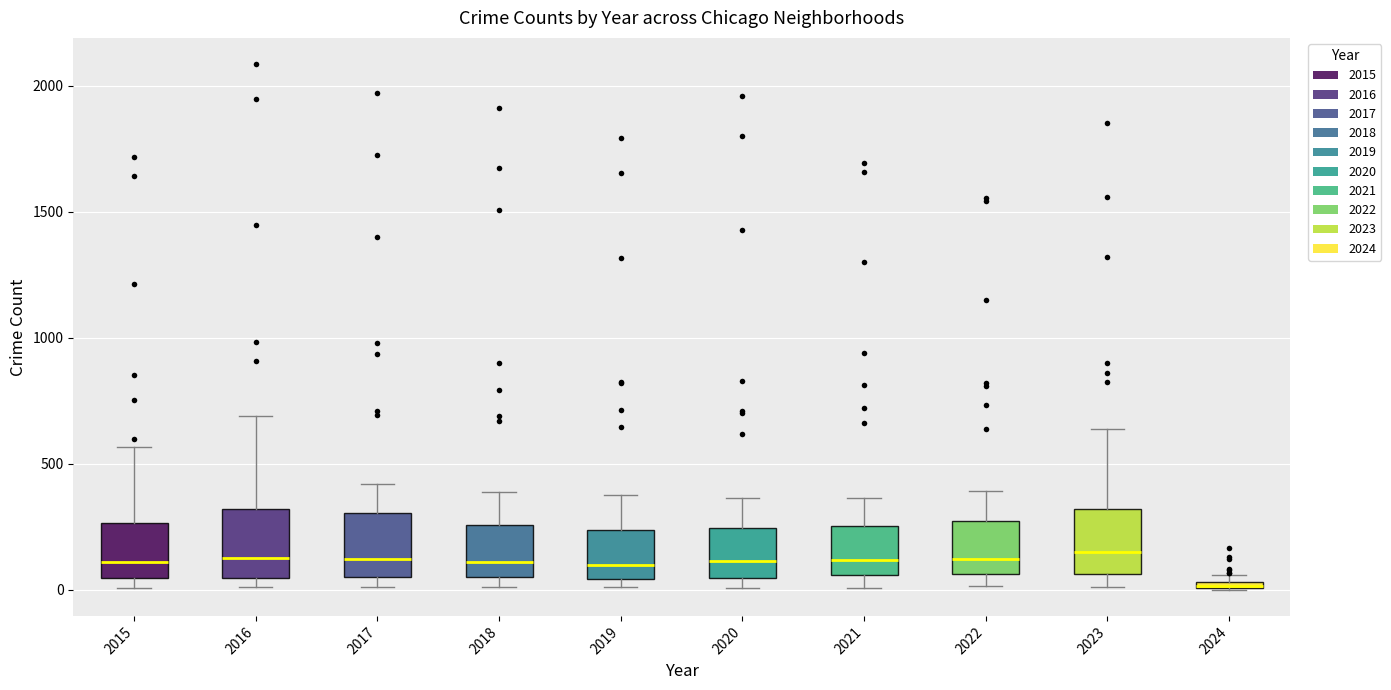

Where is the lower edge of the box at x = 2021 on the y-axis? The values are not printed on the chart, so give them approximately, as read against the axis.

50